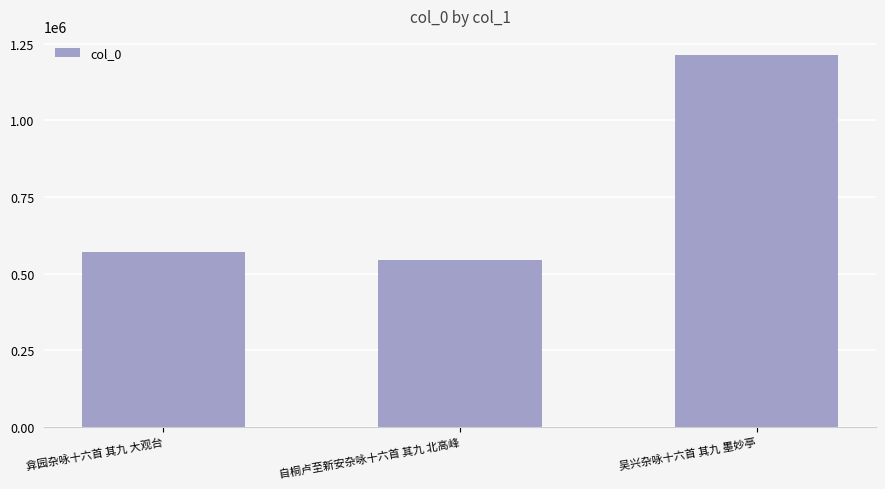

At which category does the chart reach its peak across all series?

吴兴杂咏十六首 其九 墨妙亭